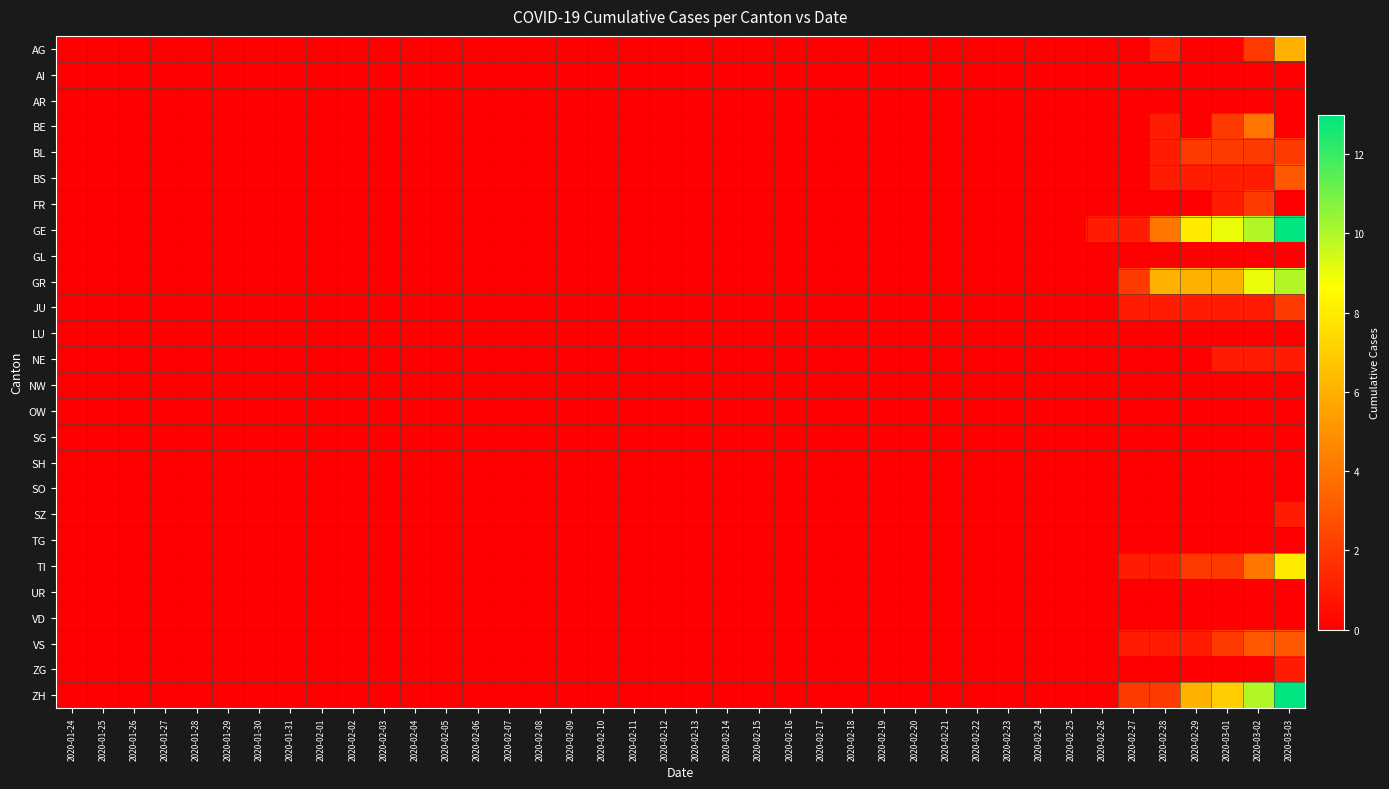

Count the number of data series in this chart.

26